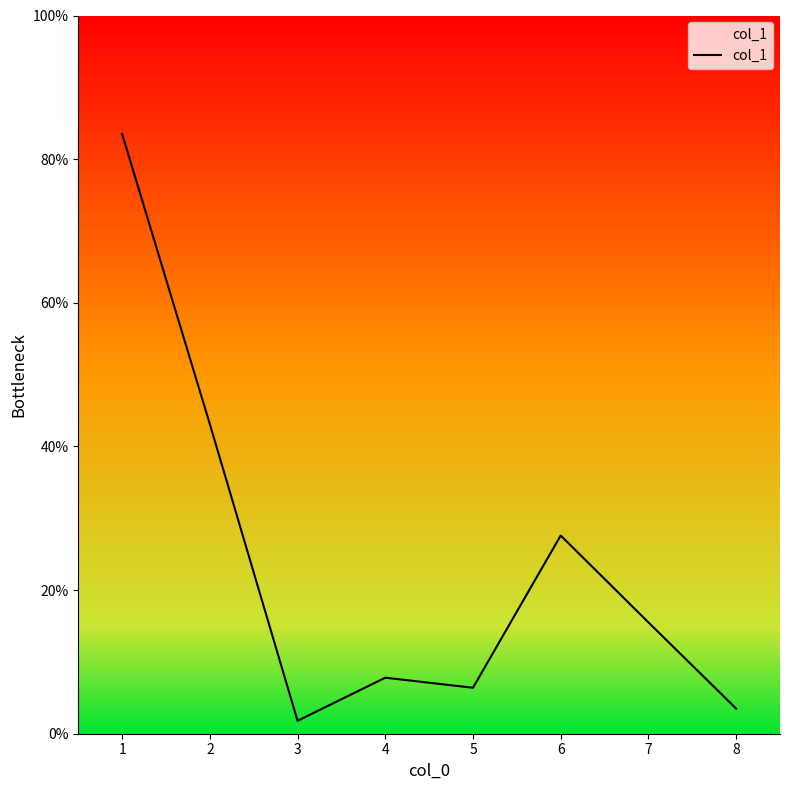

Rank the categories by value from highest to lowest.

1, 2, 6, 7, 4, 5, 8, 3